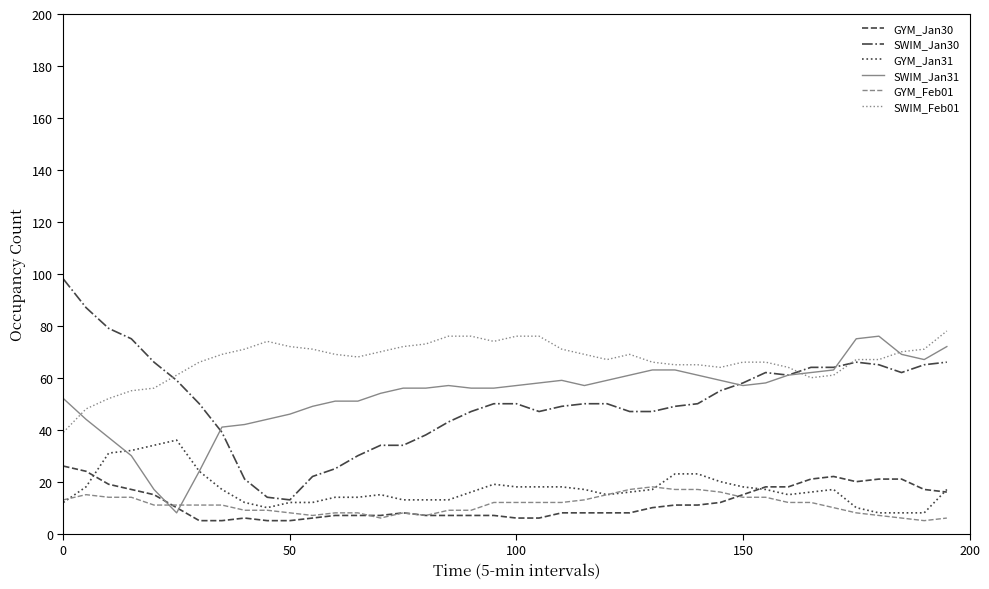

What is the maximum value shown in the chart?

98